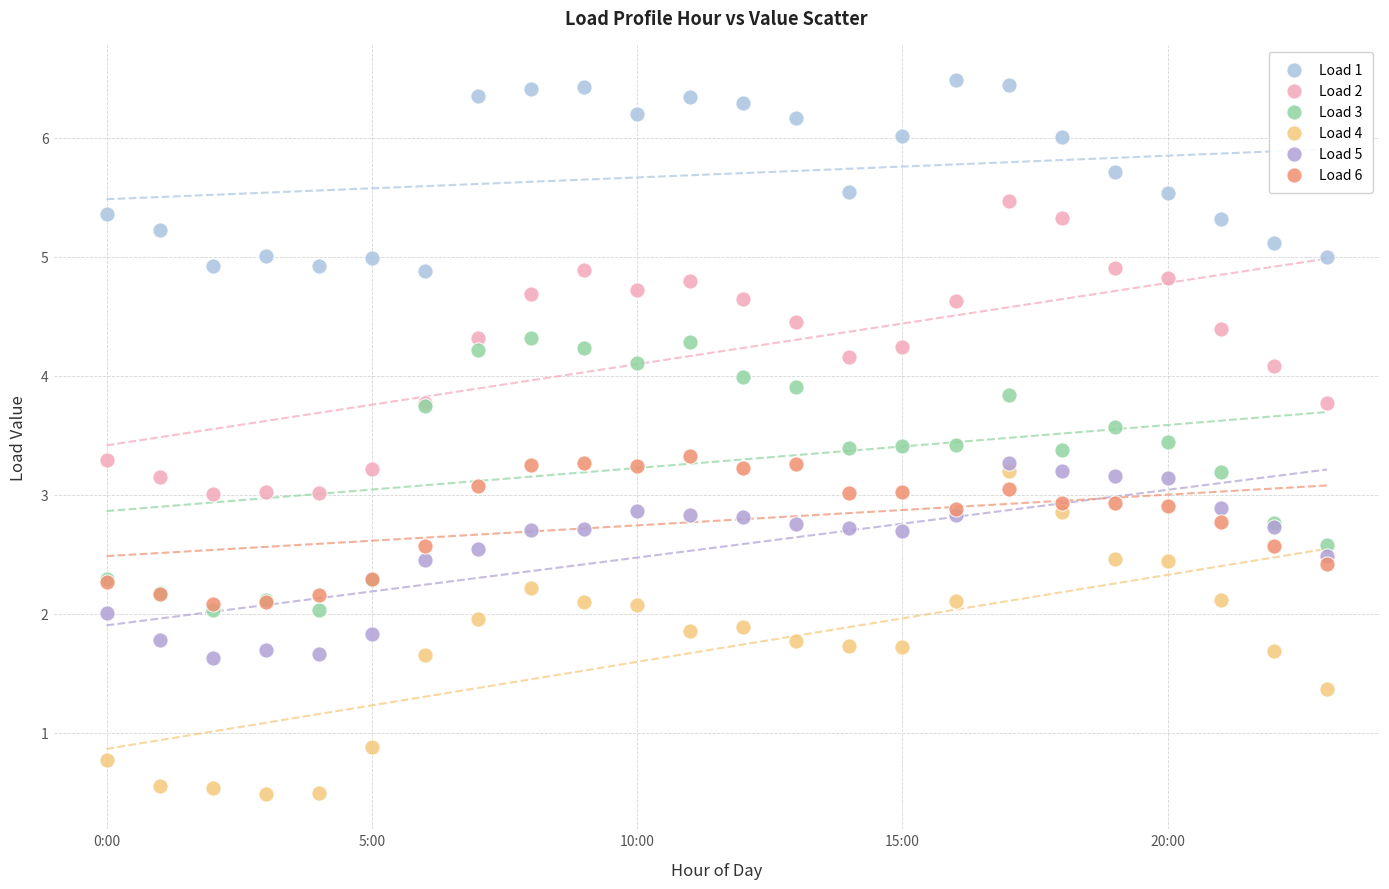

What are all the series names shown in the legend?

Load 1, Load 2, Load 3, Load 4, Load 5, Load 6